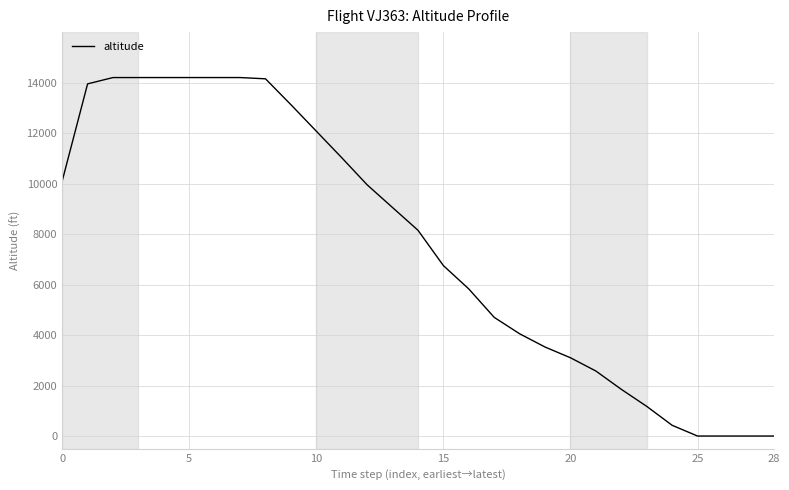

What is the maximum value shown in the chart?

14200